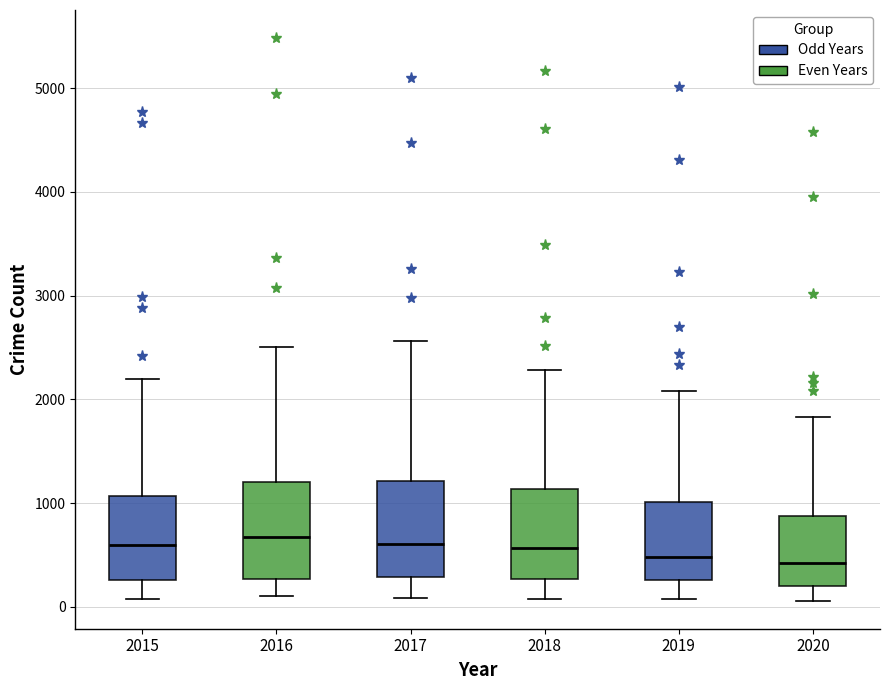

Reading left to right, read every box against the y-axis: the position of its median line, the range the box covers, and the ends of its whiskers. The values are not printed on the chart, so give them approximately, as read against the axis.

2015: median 600, box 300 to 1100, whiskers 100 to 2200
2016: median 700, box 300 to 1200, whiskers 100 to 2500
2017: median 600, box 300 to 1200, whiskers 100 to 2600
2018: median 600, box 300 to 1100, whiskers 100 to 2300
2019: median 500, box 300 to 1000, whiskers 100 to 2100
2020: median 400, box 200 to 900, whiskers 100 to 1800